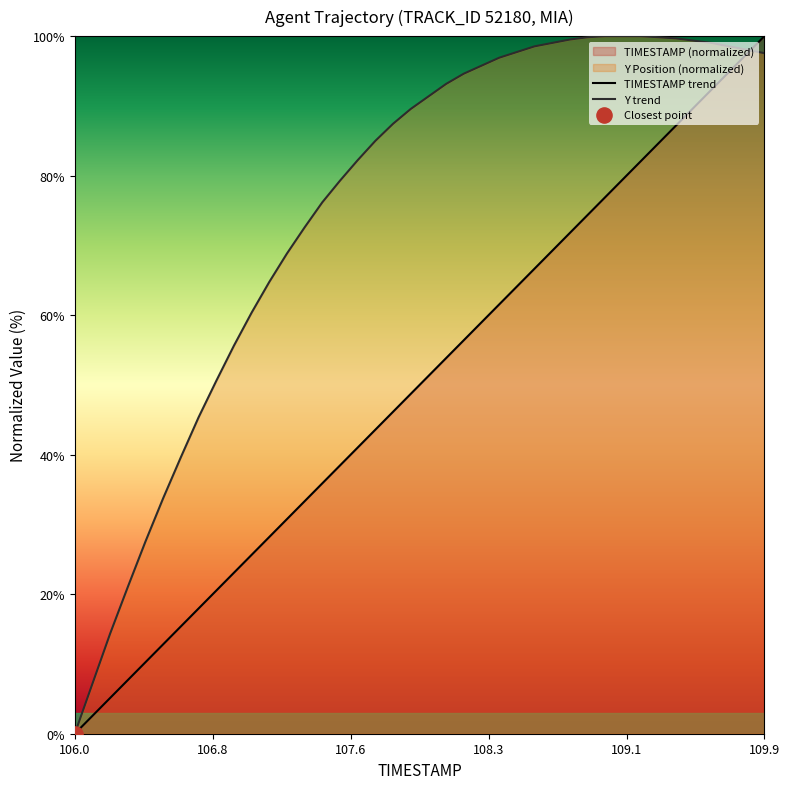

The TIMESTAMP trend series shows 49.8 at 106.0. True or false?

False